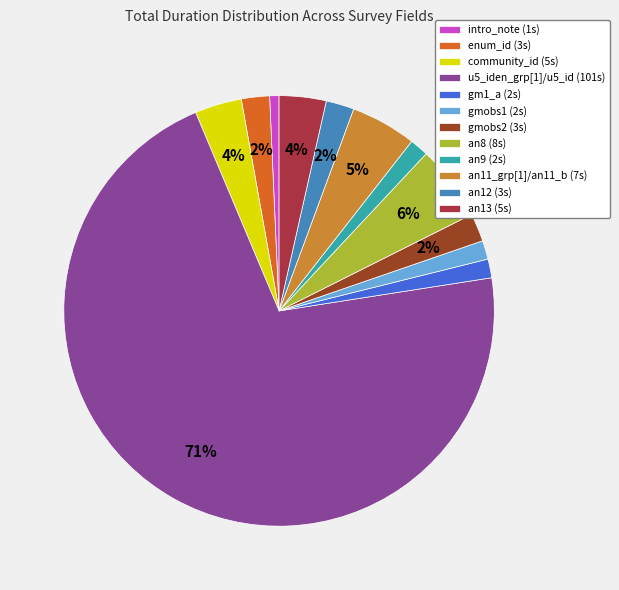

Is there any slice that represents more than half of the pie?

Yes